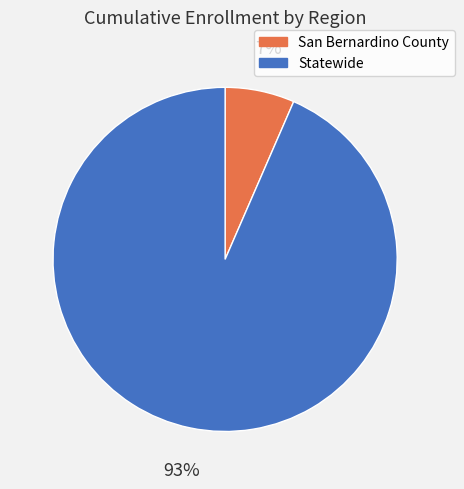

The Statewide slice represents 93% of the pie. True or false?

True